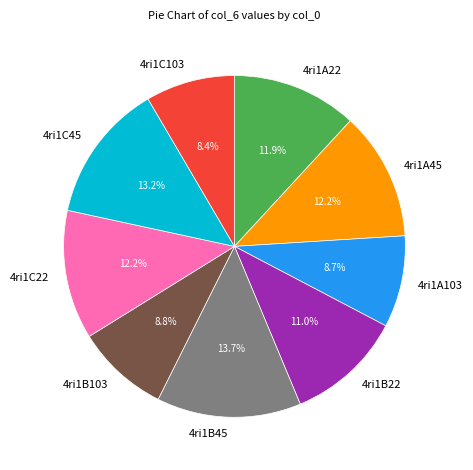

To the nearest percent, what is the average slice percentage?

11%